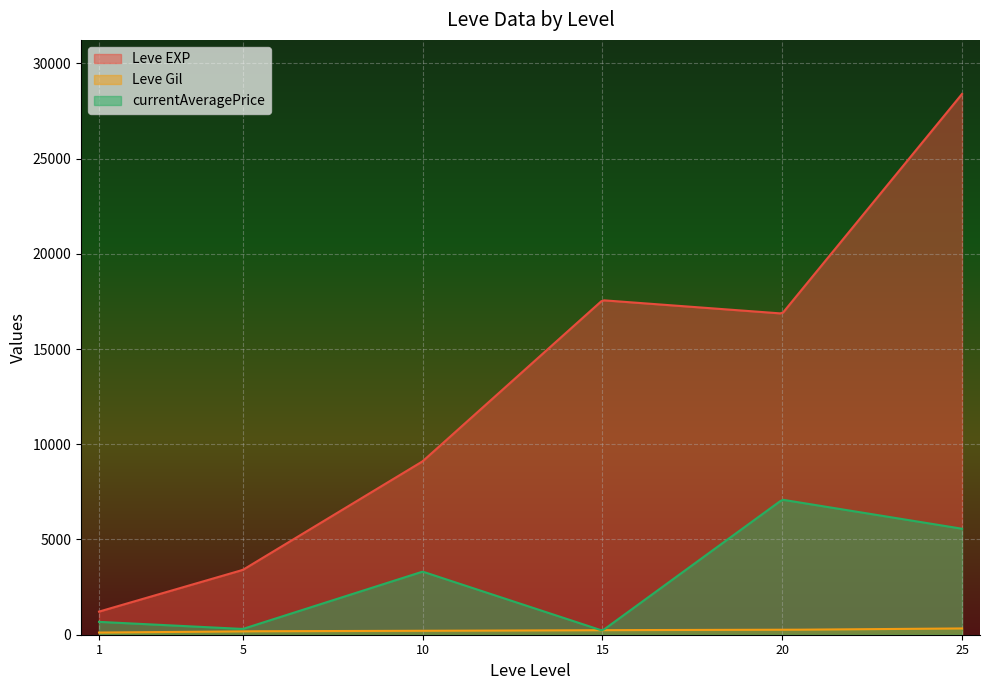

Which series has the largest total across all categories?

Leve EXP